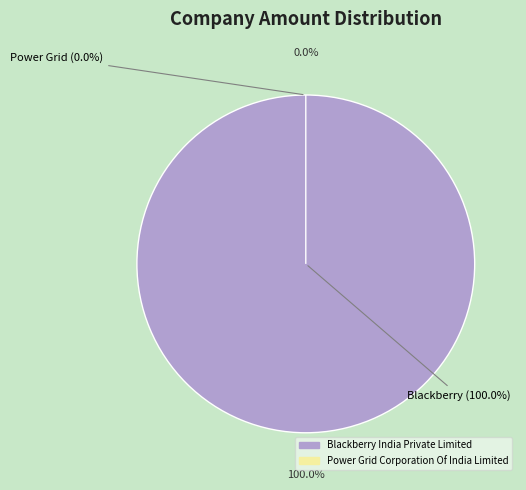

How many segments does this pie chart have?

2